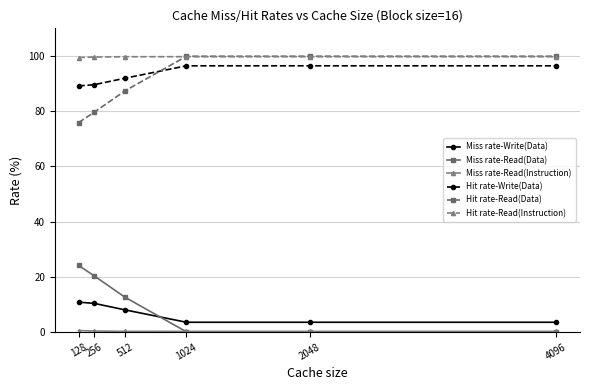

True or false: Miss rate-Write(Data) has more than 2 interior local peaks.

False